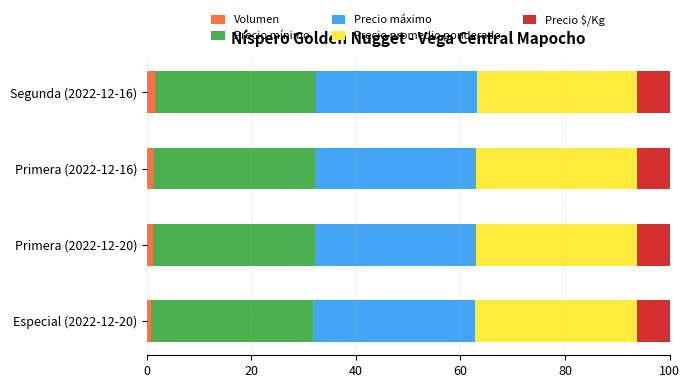

How many distinct data groups are displayed?

5